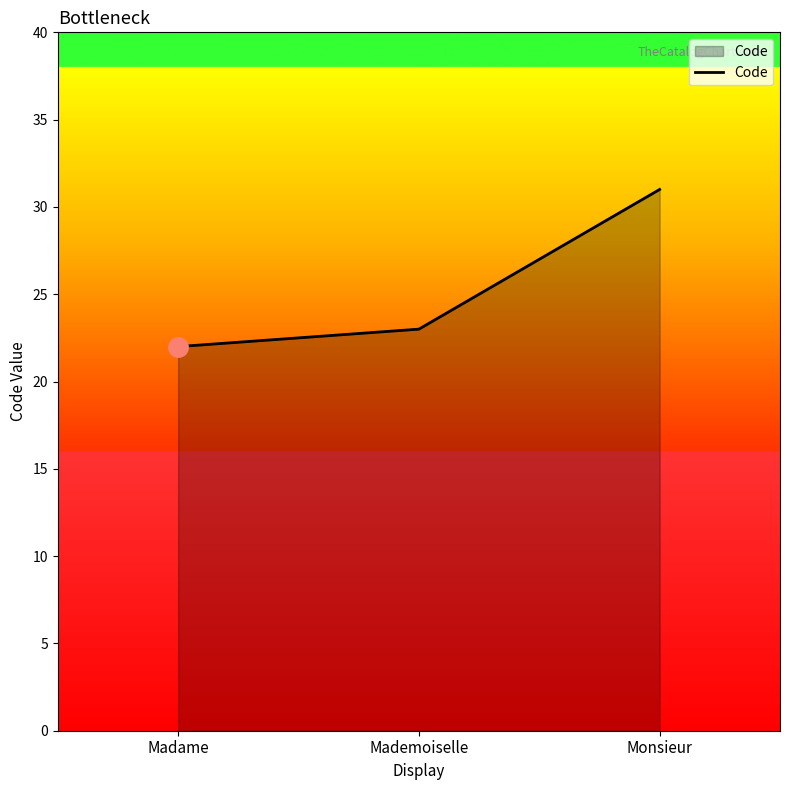

How many values are between 22 and 31?

3